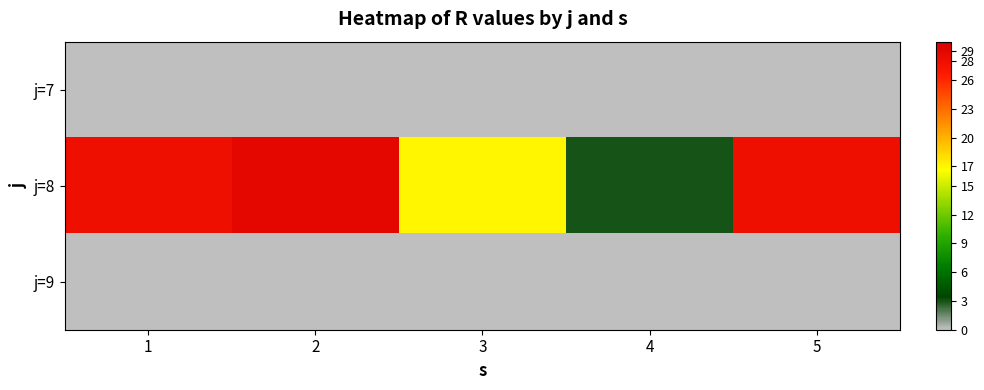

What is the total value across all series at 5?

28